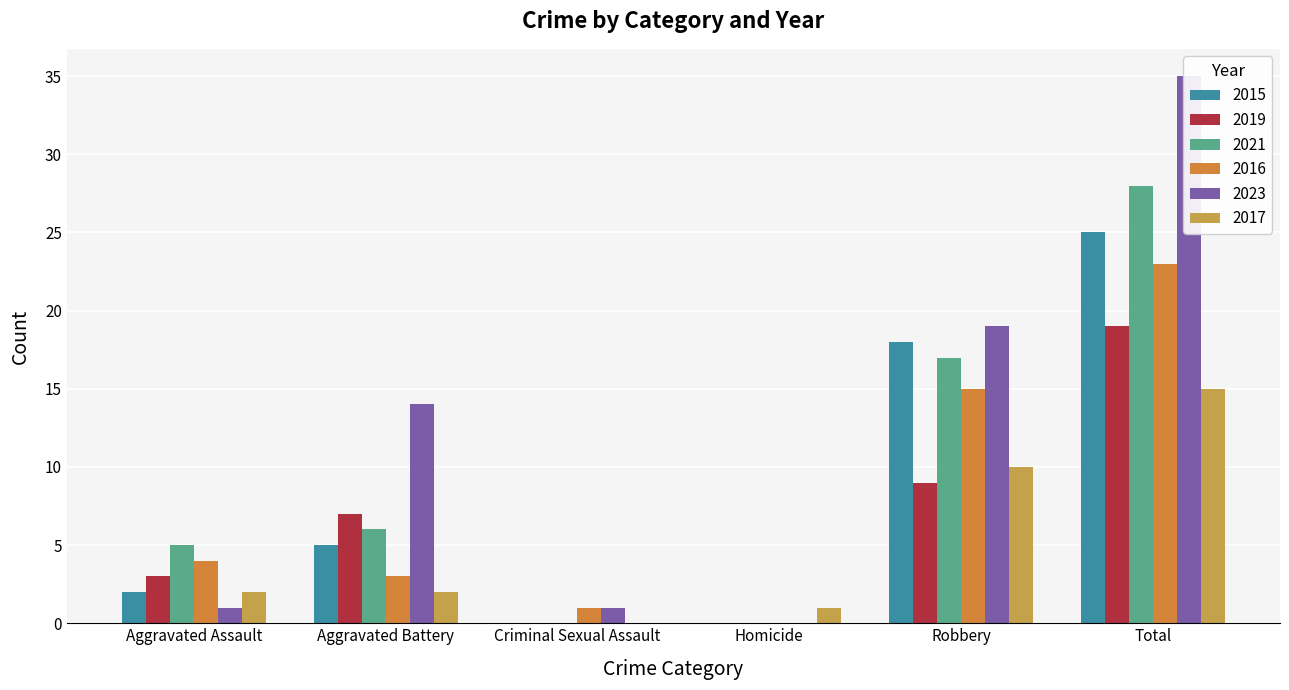

At Aggravated Battery, list the series in order from largest to smallest.

2023, 2019, 2021, 2015, 2016, 2017